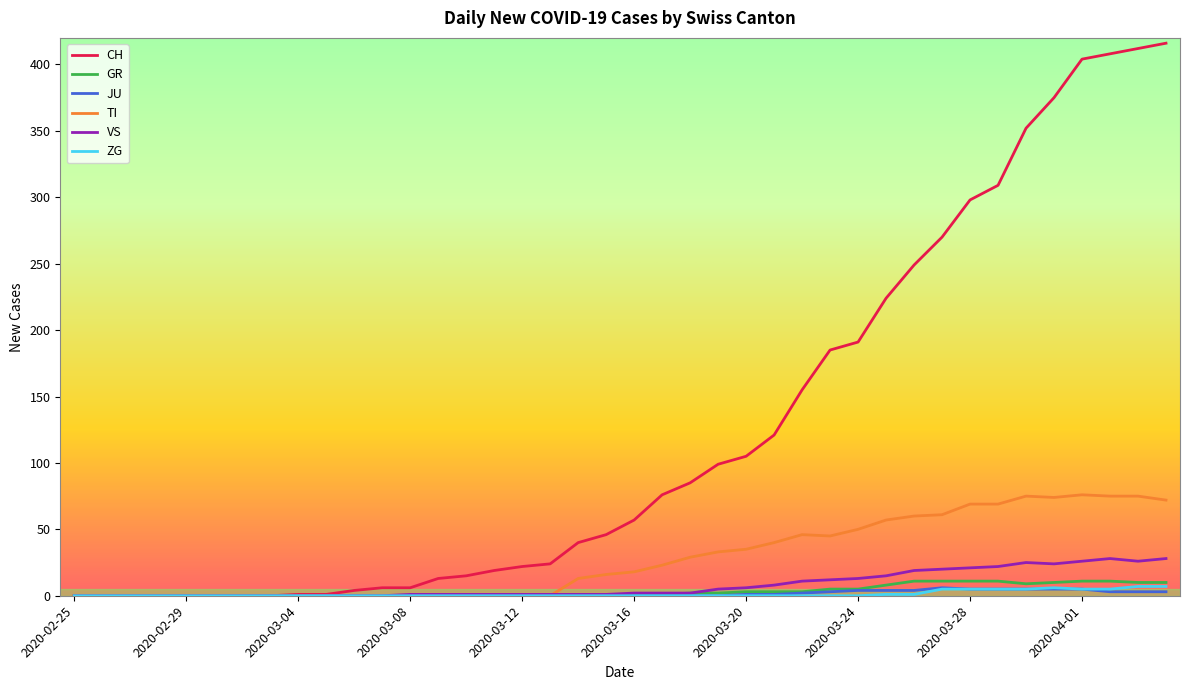

Which series has the largest range (max minus min)?

CH